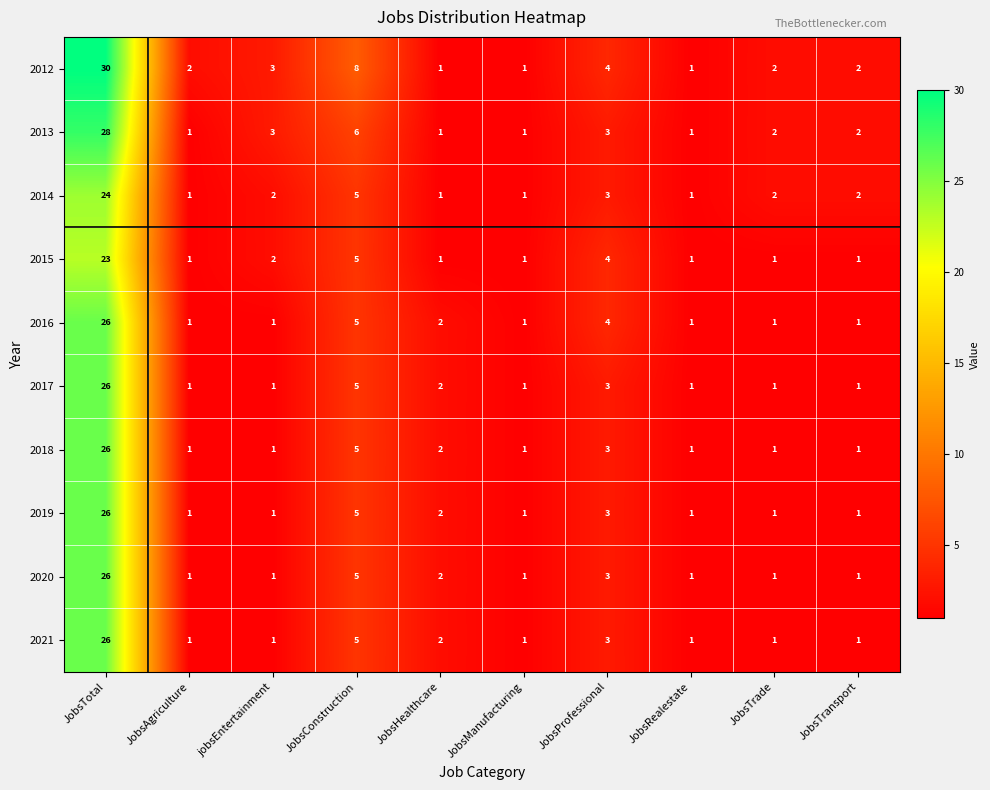

Which category has the highest value in the 2013 series?

JobsTotal